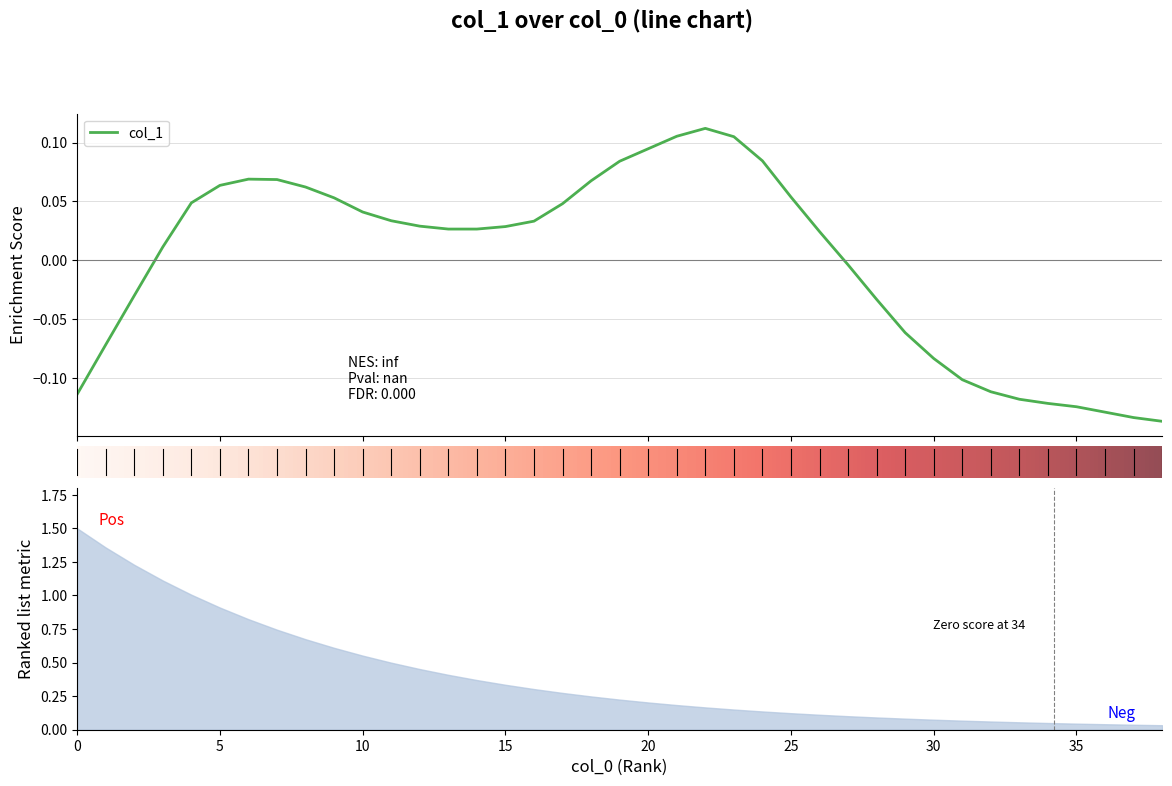

List the labels in order of value, smallest first.

38, 37, 36, 35, 34, 33, 0, 32, 31, 30, 1, 29, 28, 2, 27, 3, 26, 13, 14, 15, 12, 16, 11, 10, 17, 4, 9, 25, 8, 5, 18, 7, 6, 19, 24, 20, 23, 21, 22